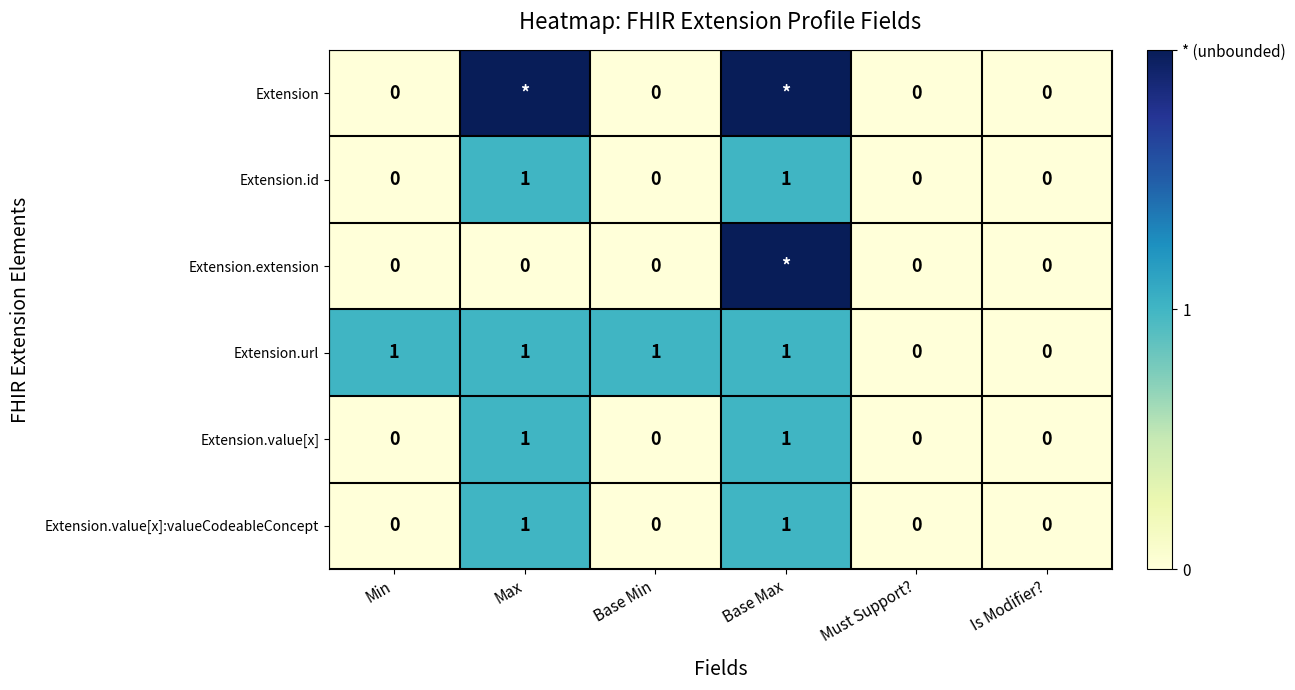

What is the difference between the highest and lowest values at Min?

1